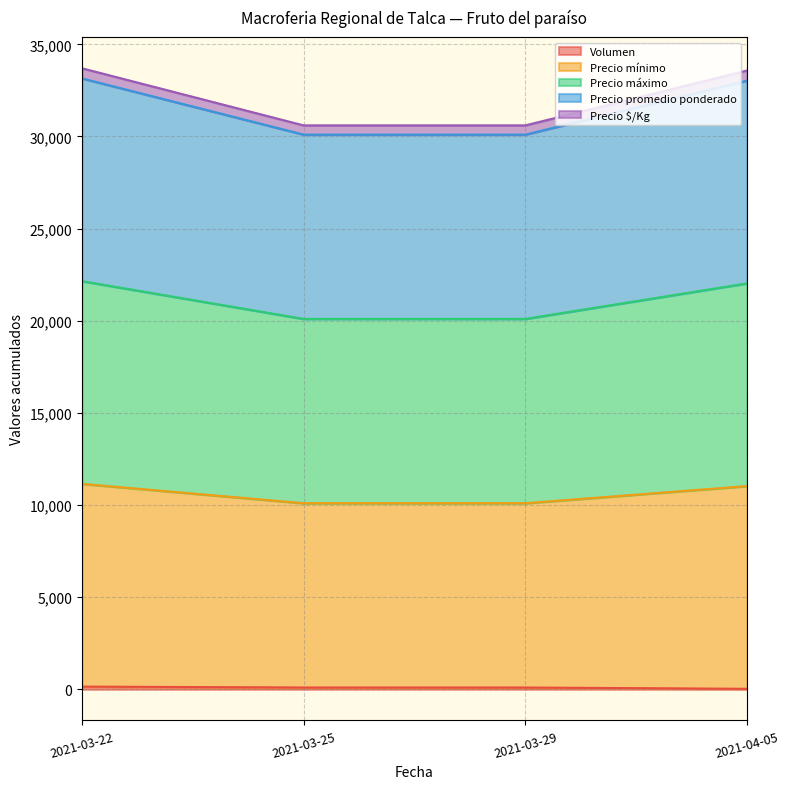

At which label is Precio promedio ponderado closest to 21125?

2021-04-05